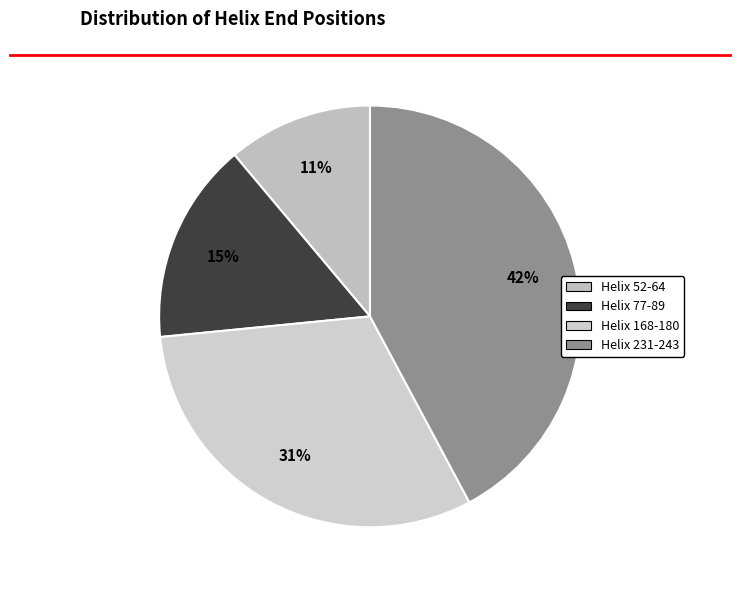

What is the ratio of the value at Helix 231-243 to the value at Helix 52-64?

3.8